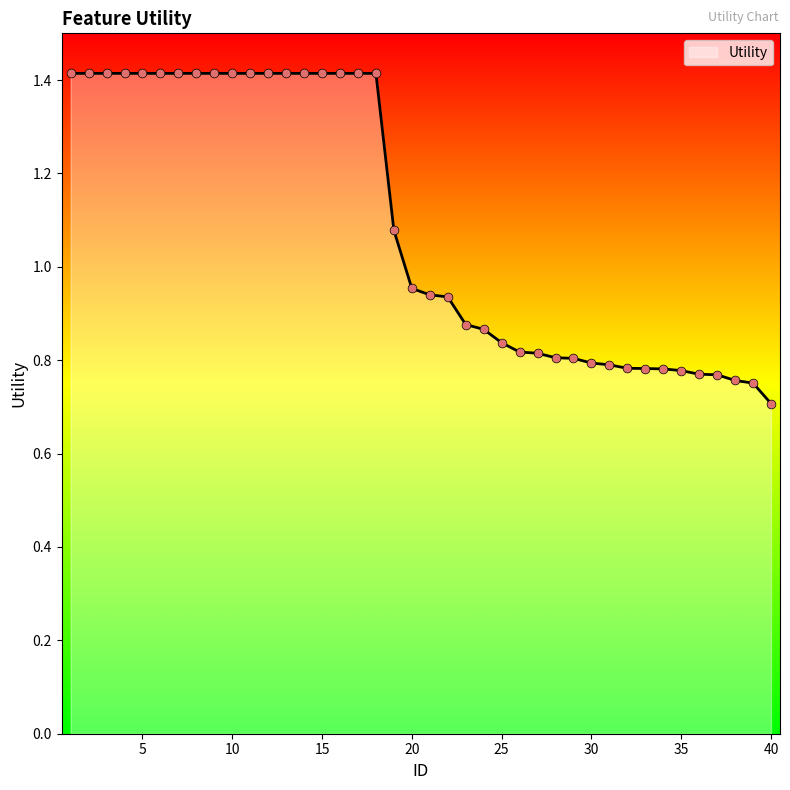

What is the difference between the maximum and minimum values?

0.7